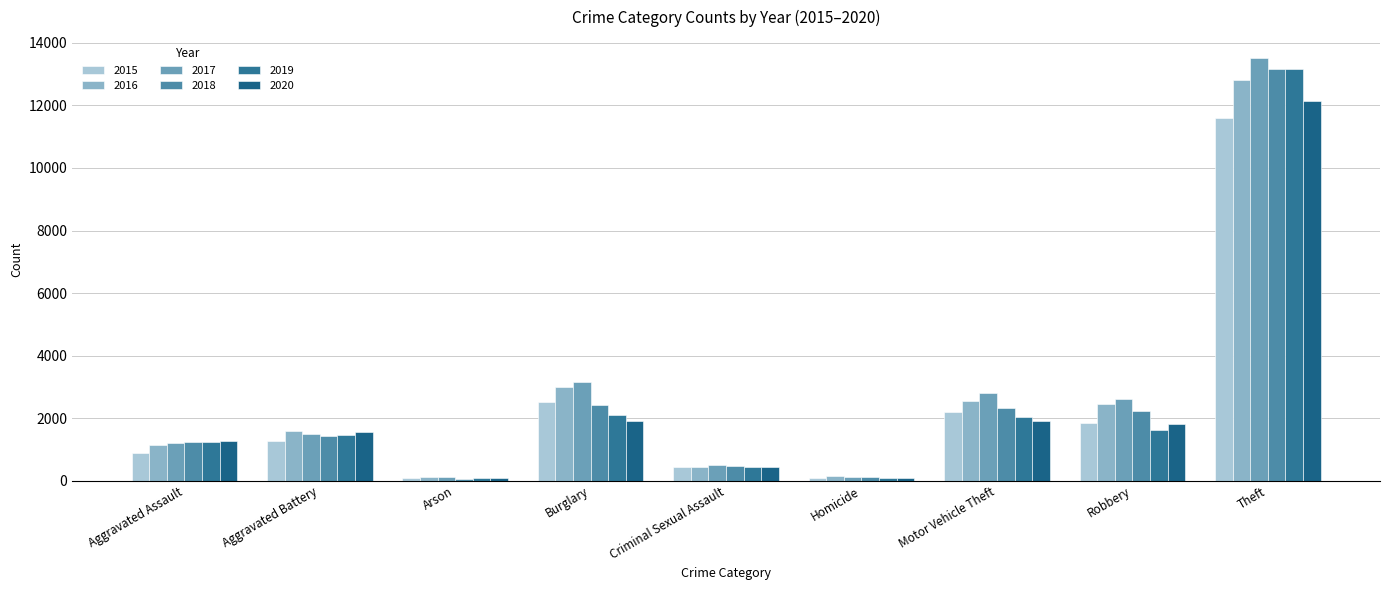

Which has a higher value, Theft or Aggravated Assault?

Theft